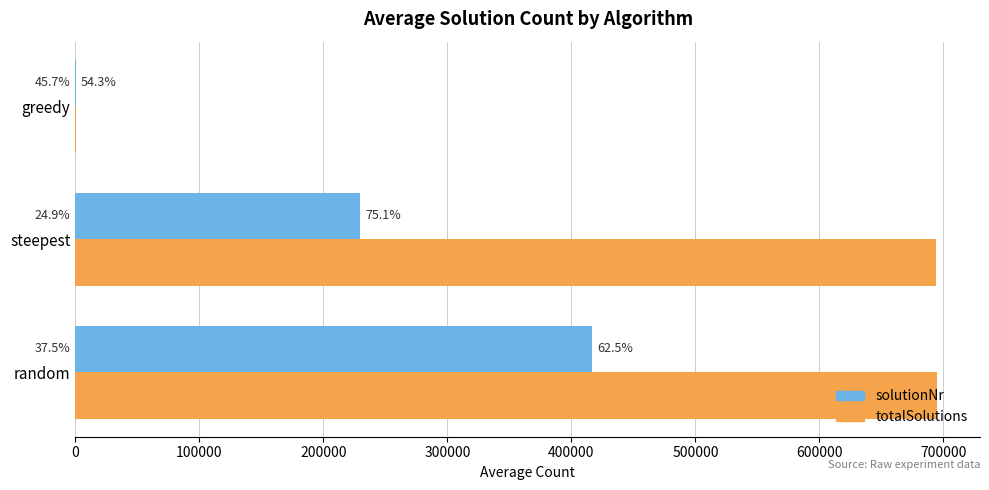

At how many categories does at least one series exceed 74934?

2